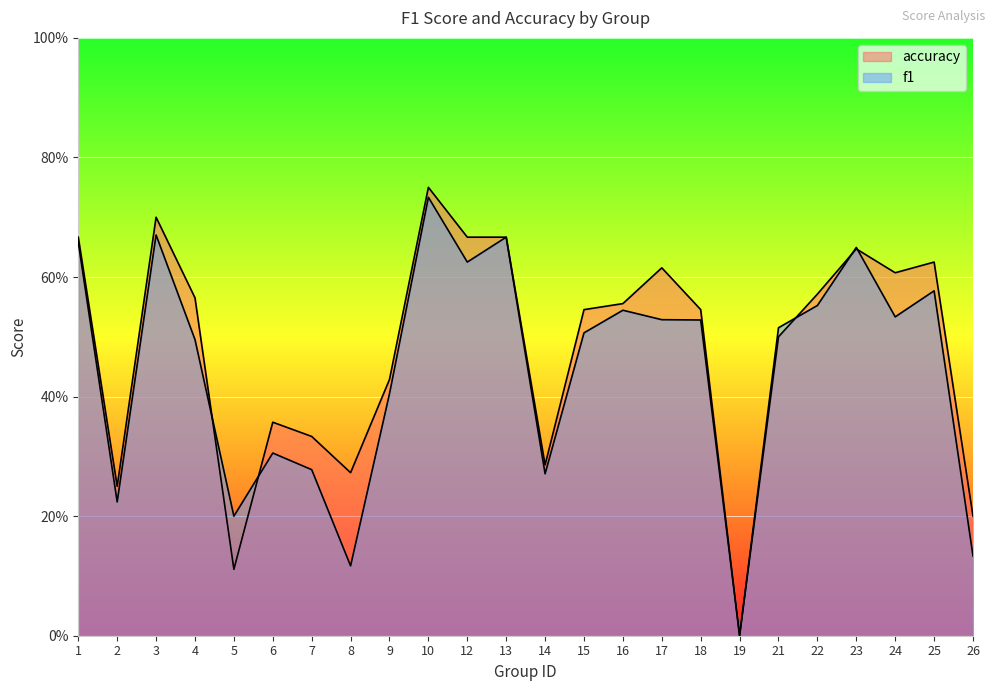

Which has a higher value, 13 or 5?

13